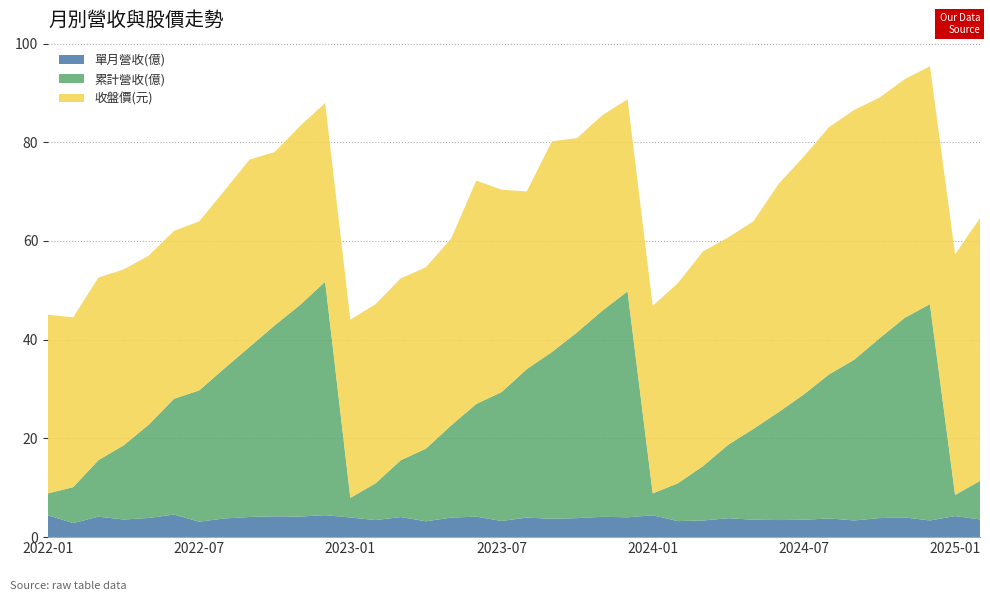

Reading left to right, what are all the values shown in this chart?

單月營收(億): 4.4	2.9	4.2	3.6	3.9	4.6	3.1	3.8	4.1	4.2	4.2	4.5	4.0	3.5	4.1	3.2	4.0	4.2	3.3	4.0	3.7	3.9	4.1	4.0	4.4	3.2	3.4	3.8	3.5	3.5	3.5	3.8	3.4	3.9	4.0	3.4	4.3	3.6
累計營收(億): 4.4	7.3	11.4	15.0	18.9	23.5	26.6	30.4	34.5	38.7	42.9	47.3	4.0	7.4	11.5	14.7	18.7	22.8	26.1	30.1	33.8	37.6	41.8	45.8	4.4	7.7	11.0	14.9	18.4	21.9	25.4	29.2	32.6	36.4	40.4	43.8	4.3	7.8
收盤價(元): 36.2	34.4	37.0	35.6	34.2	34.0	34.2	36.0	38.0	35.1	36.2	36.2	36.1	36.3	36.9	36.8	37.9	45.2	41.0	36.0	42.7	39.4	39.6	38.9	38.0	40.5	43.5	42.0	42.0	46.2	48.2	50.1	50.6	48.8	48.4	48.2	48.8	53.3